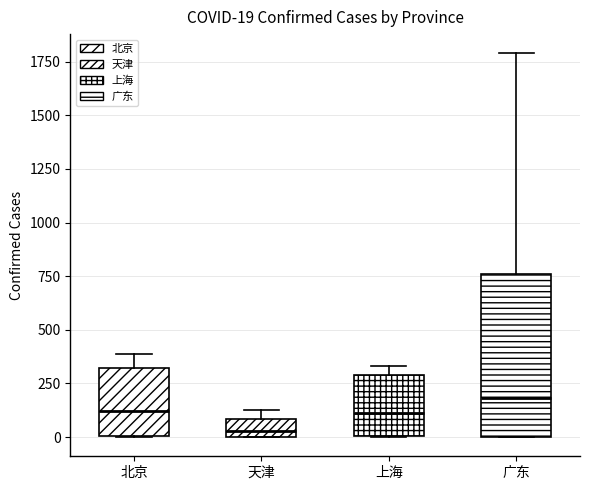

Which box has the highest median line?

广东